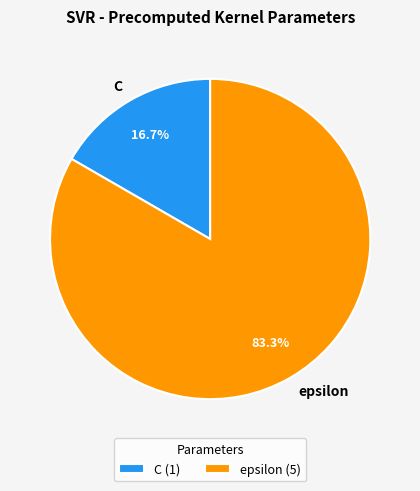

To the nearest percent, what is the combined percentage of C and epsilon?

100%